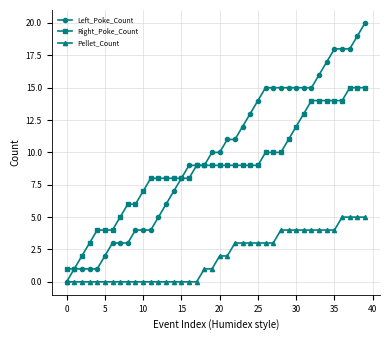

What is the sum of all Pellet_Count values?

76